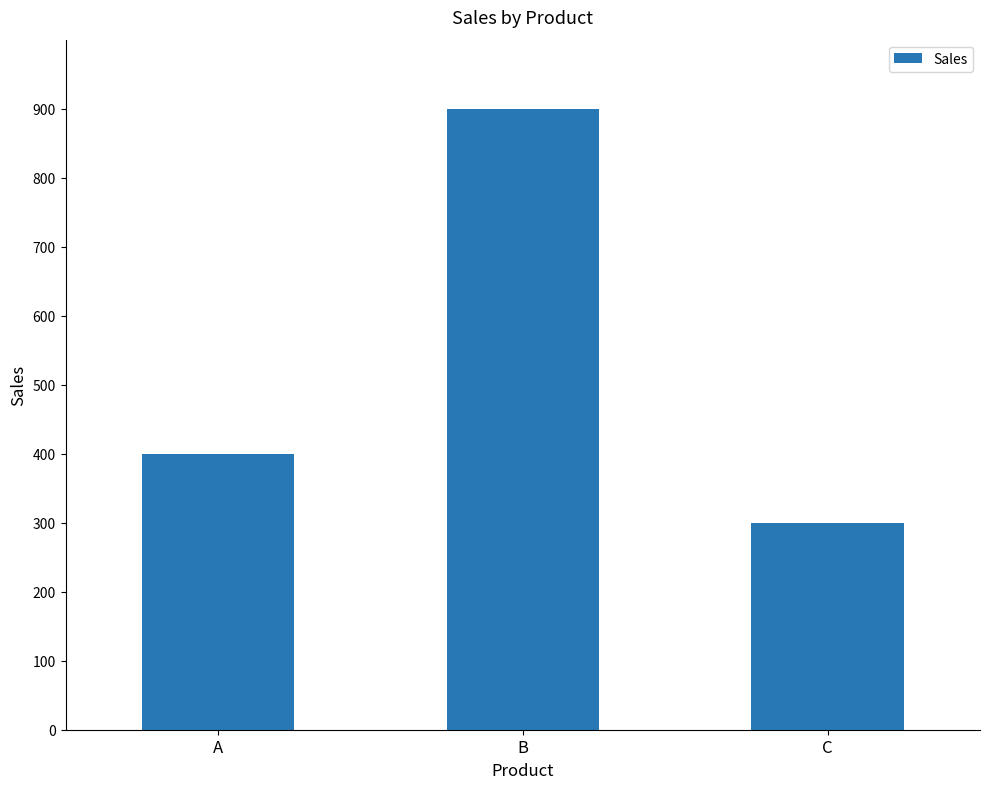

What is the difference between the maximum and second lowest values?

500